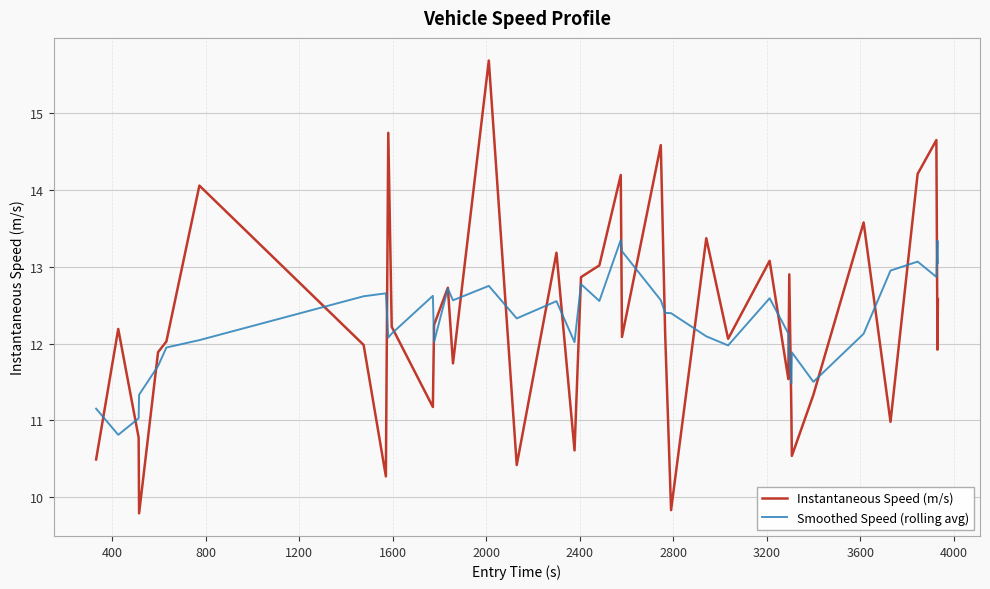

What is the greatest value displayed?

15.7